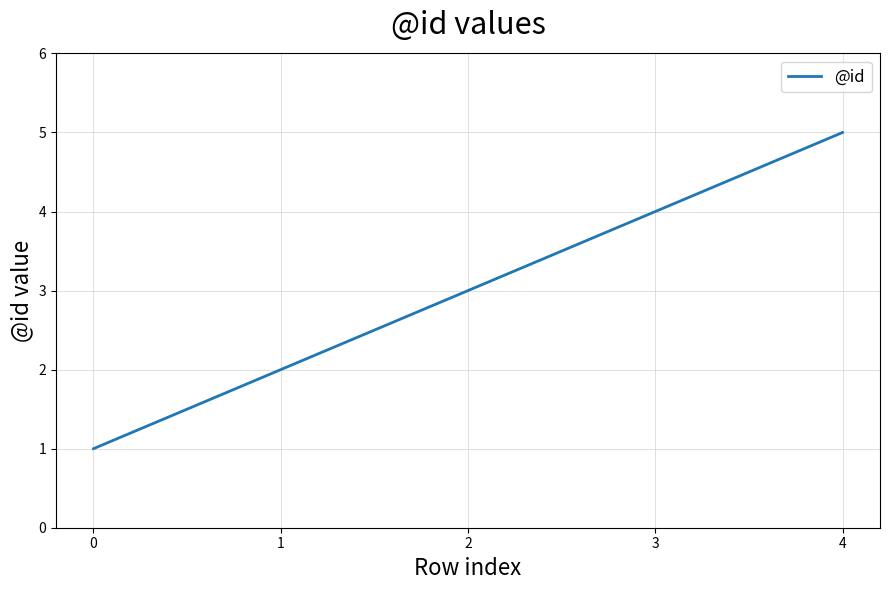

What is the smallest value displayed?

1